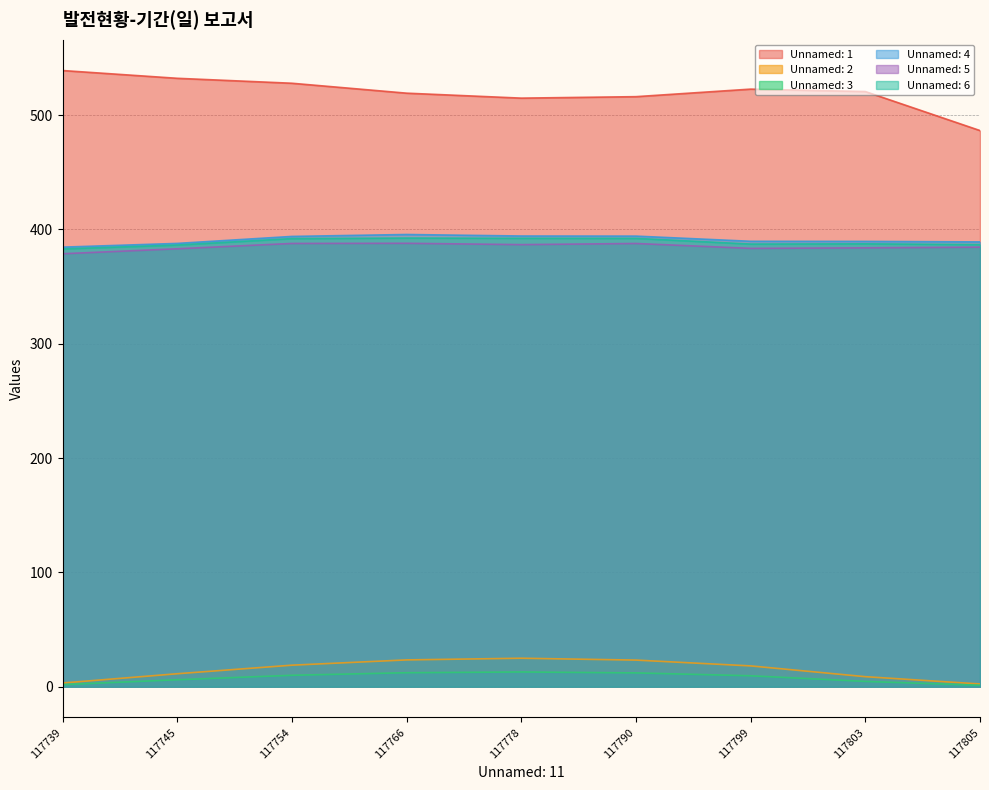

True or false: Unnamed: 2 and Unnamed: 5 intersect in this chart.

False